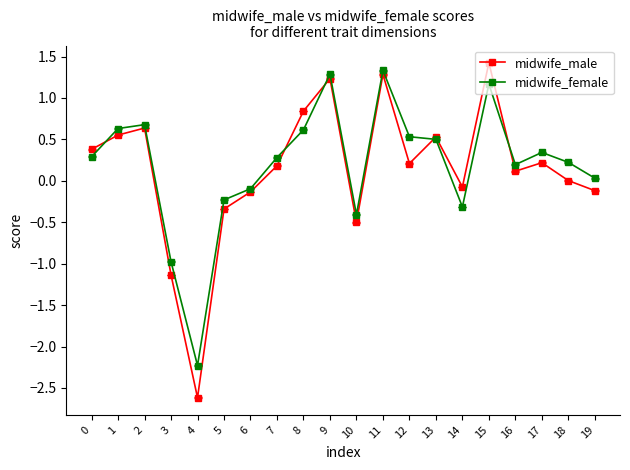

What is the average value of the midwife_male series?

0.1